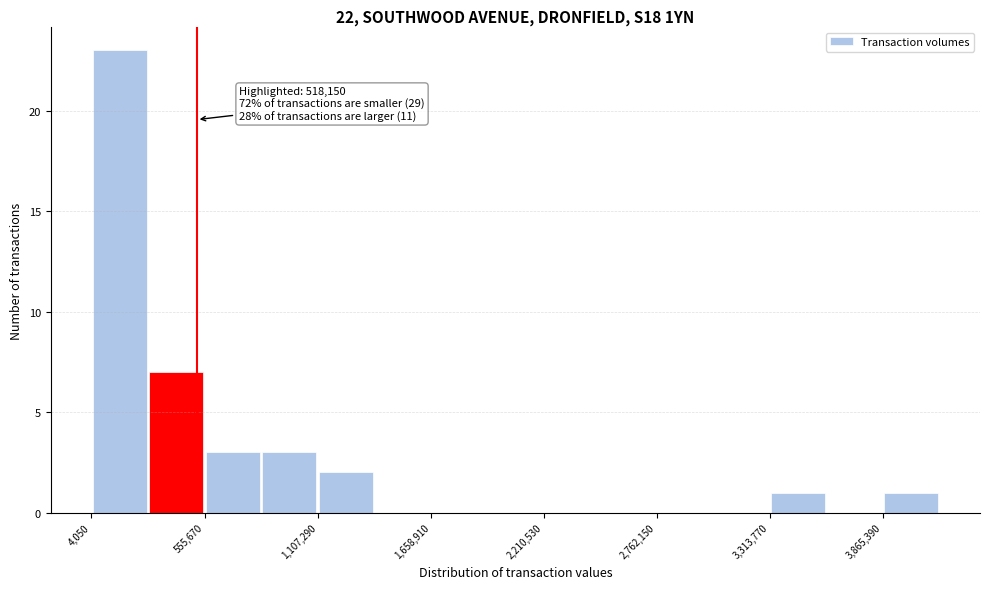

Around what value on the x-axis is the tallest bar? Give the approximate position of its centre, as read against the axis.

100000